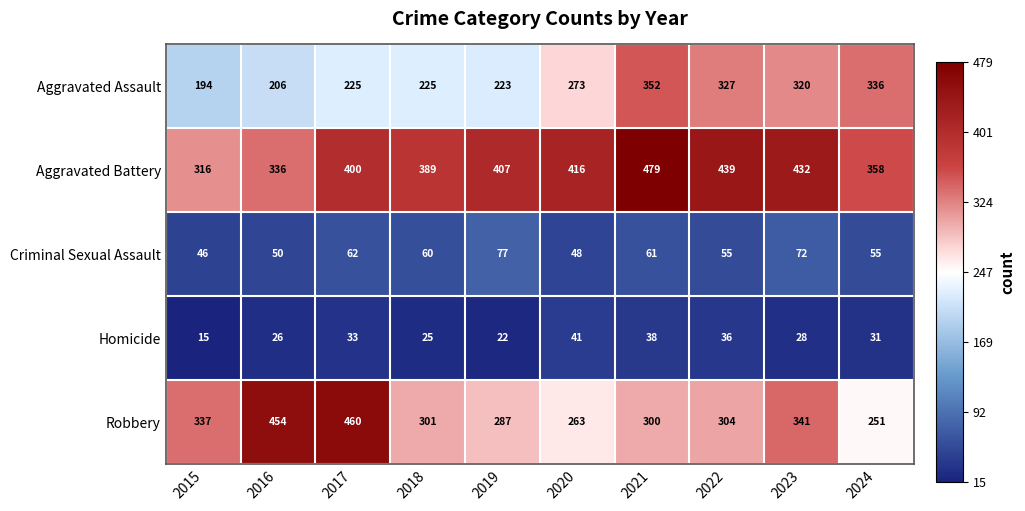

What is the maximum value for Homicide?

41